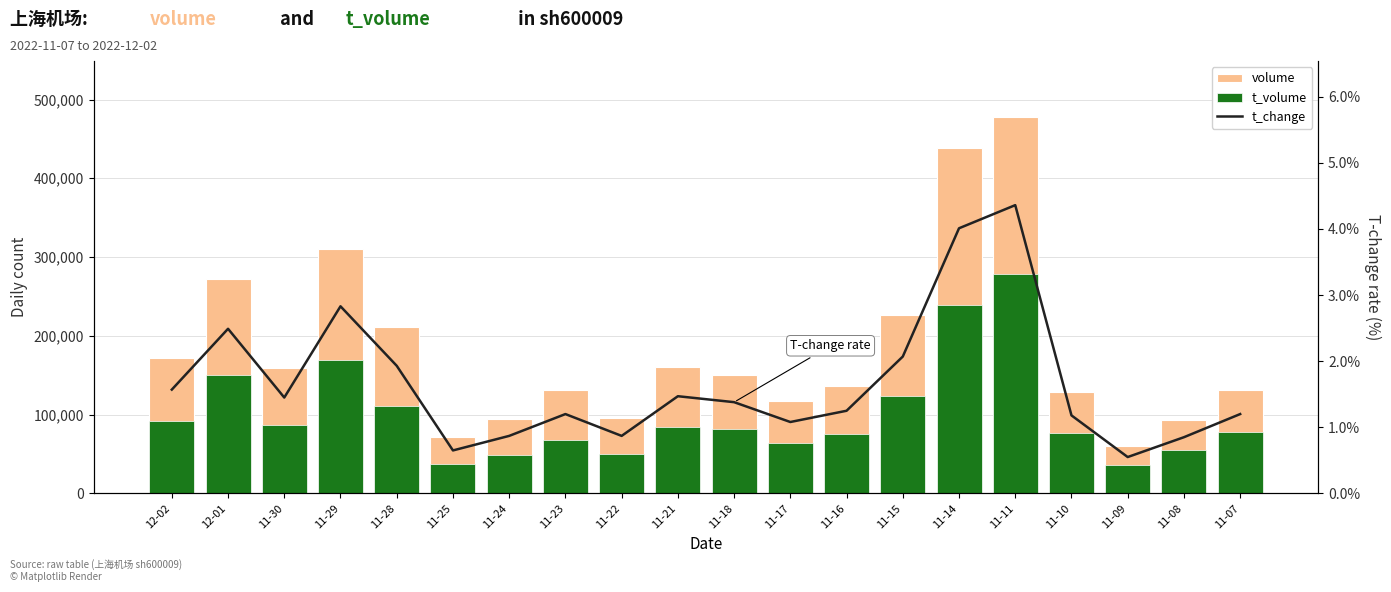

What are all the series names shown in the legend?

volume, t_volume, t_change